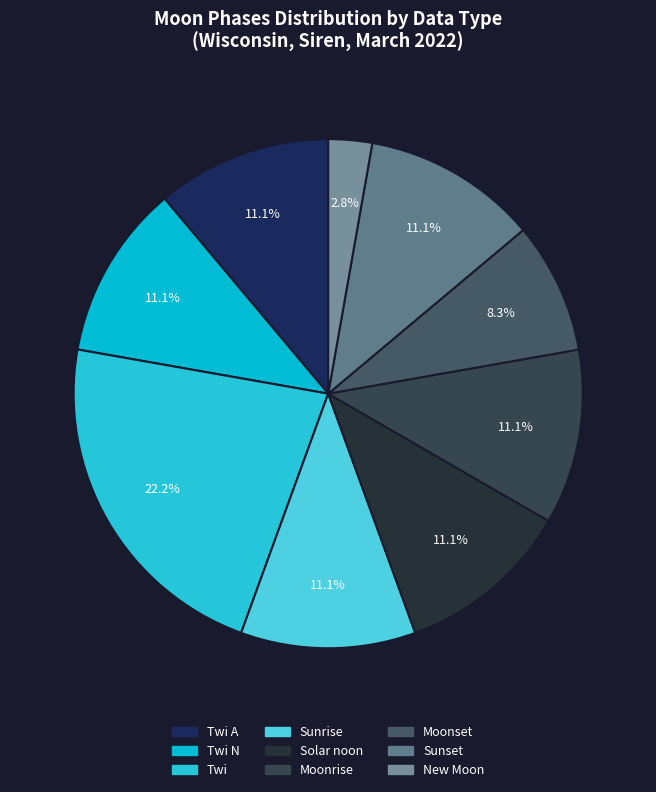

Count the number of slices in the pie.

9